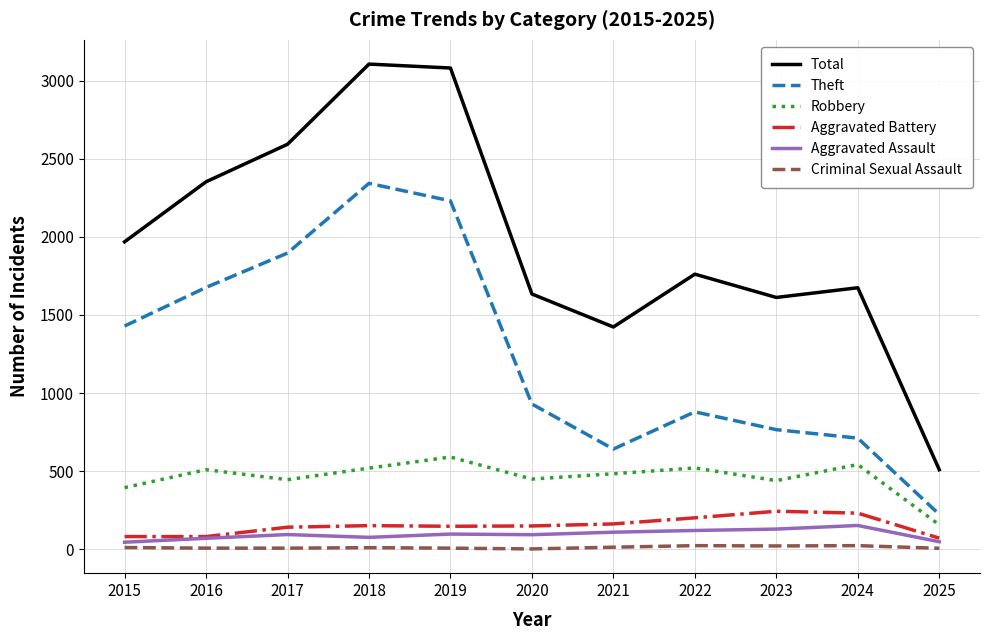

Which series changed the most between 2022 and 2025?

Total